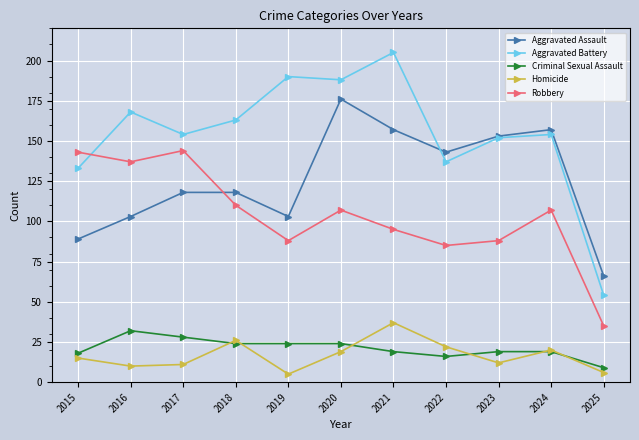

Is the value of Aggravated Assault at 2017 greater than the value of Homicide at 2023?

Yes